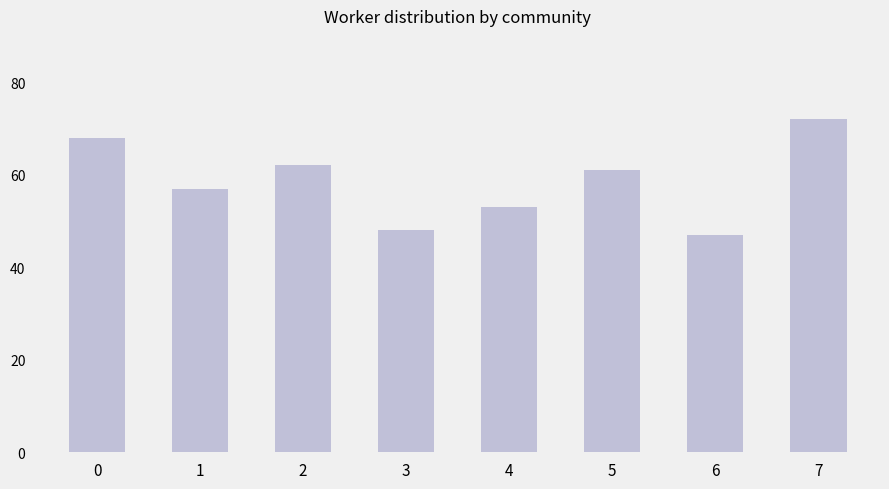

The value at 4 is 53. True or false?

True